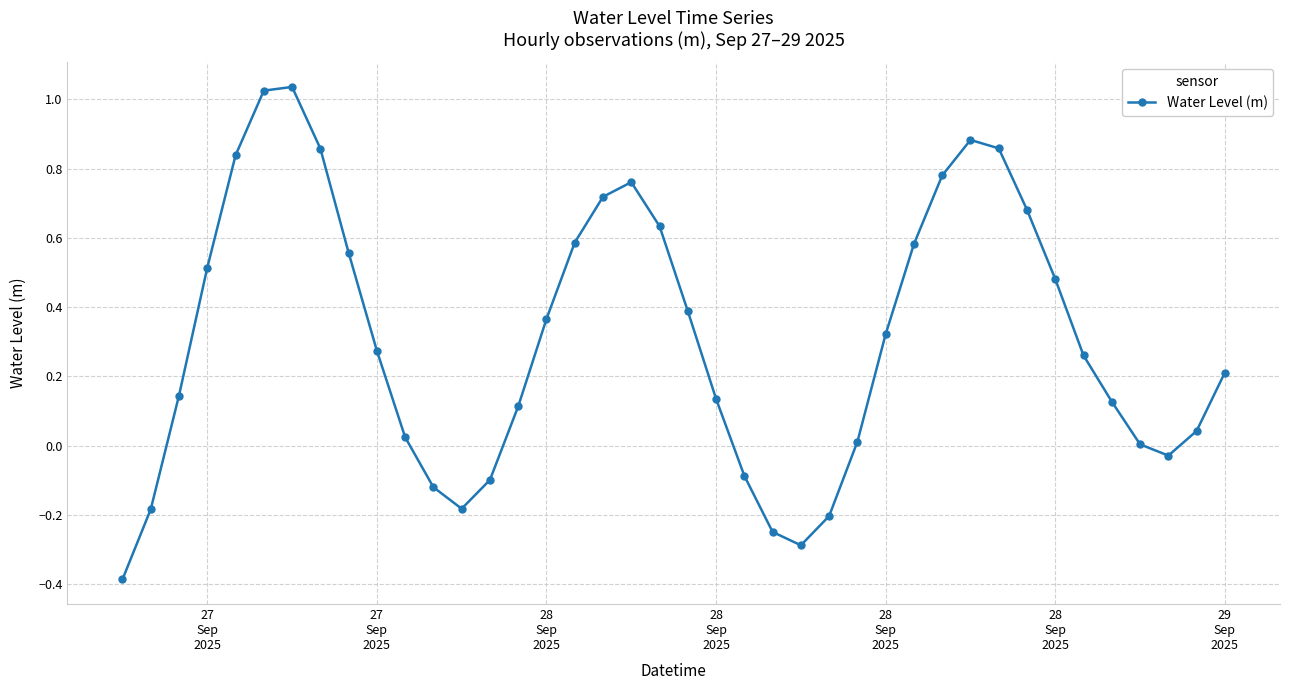

What is the minimum value shown in the chart?

-0.4